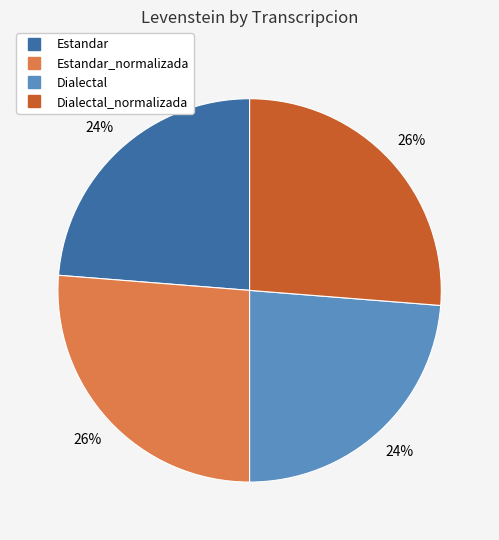

To the nearest percent, what is the average slice percentage?

25%